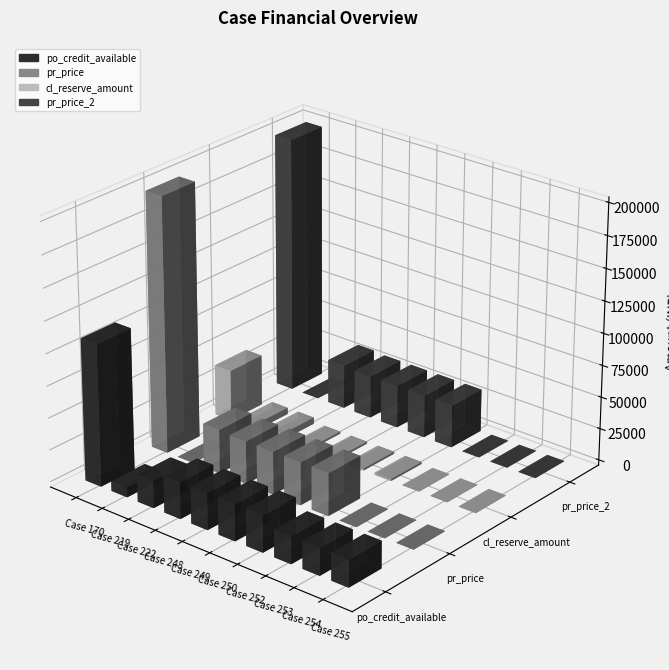

How many values in the pr_price_2 series exceed 33500?

2